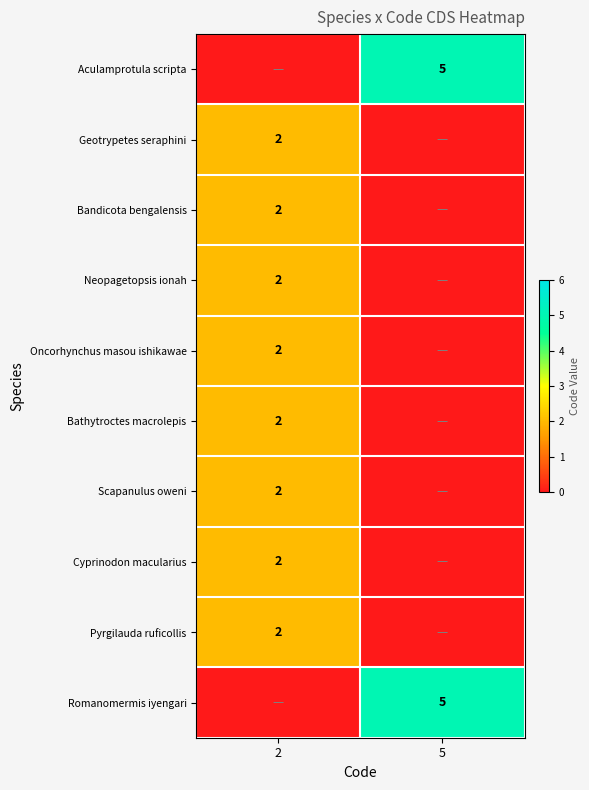

At which category is the sum across all series the highest?

2